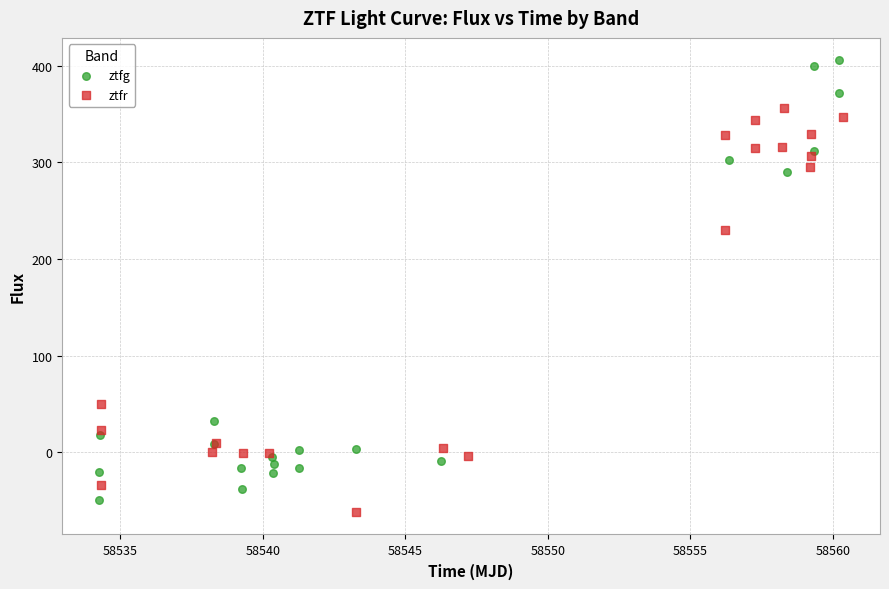

What are all the series names shown in the legend?

ztfg, ztfr